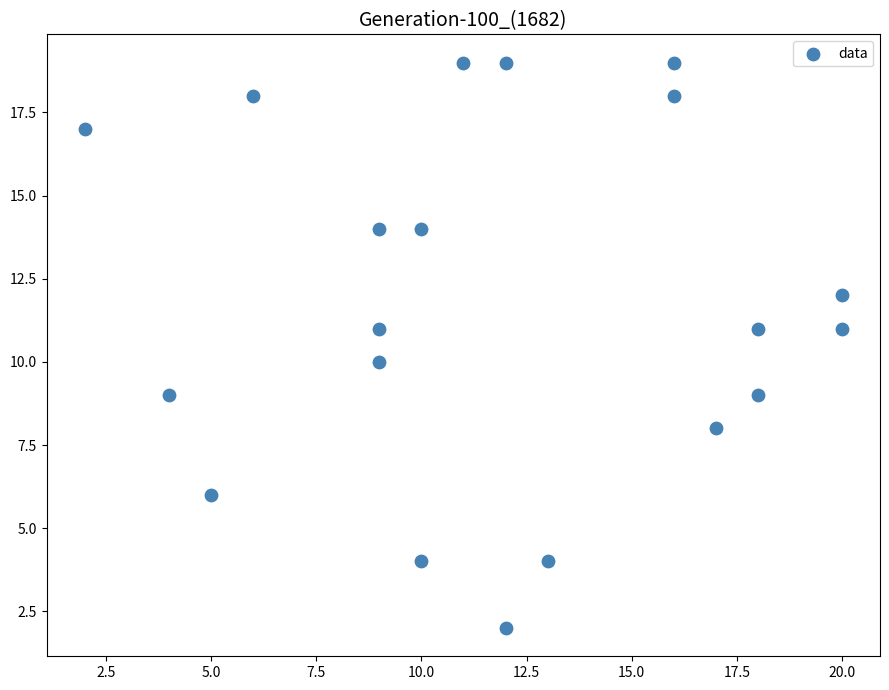

What is the range of Y values (max minus min)?

17